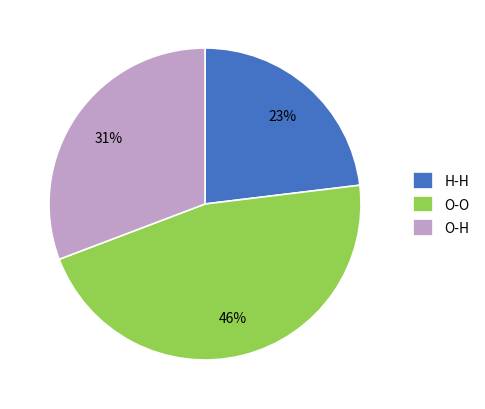

Is the sum of O-O and H-H greater than half?

Yes